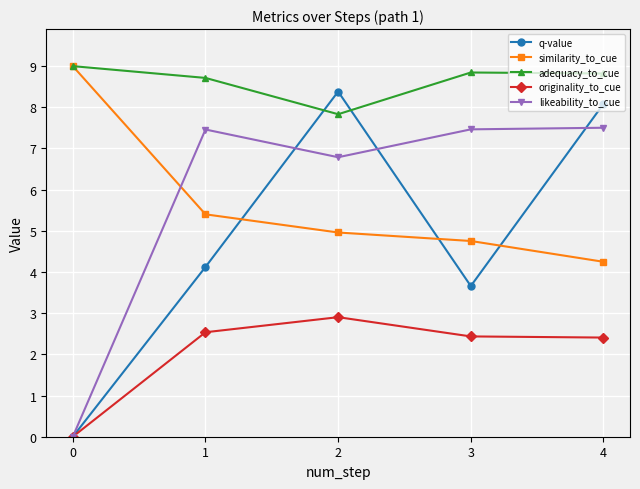

Is this an area chart (filled region under the line)?

No